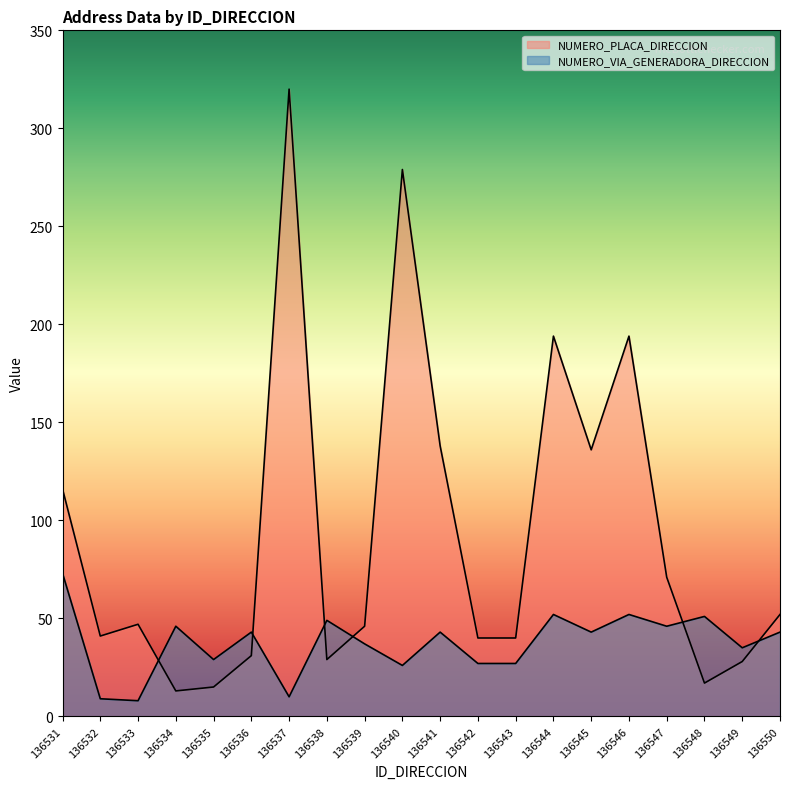

What is the difference between the maximum and minimum values in the NUMERO_VIA_GENERADORA_DIRECCION series?

65